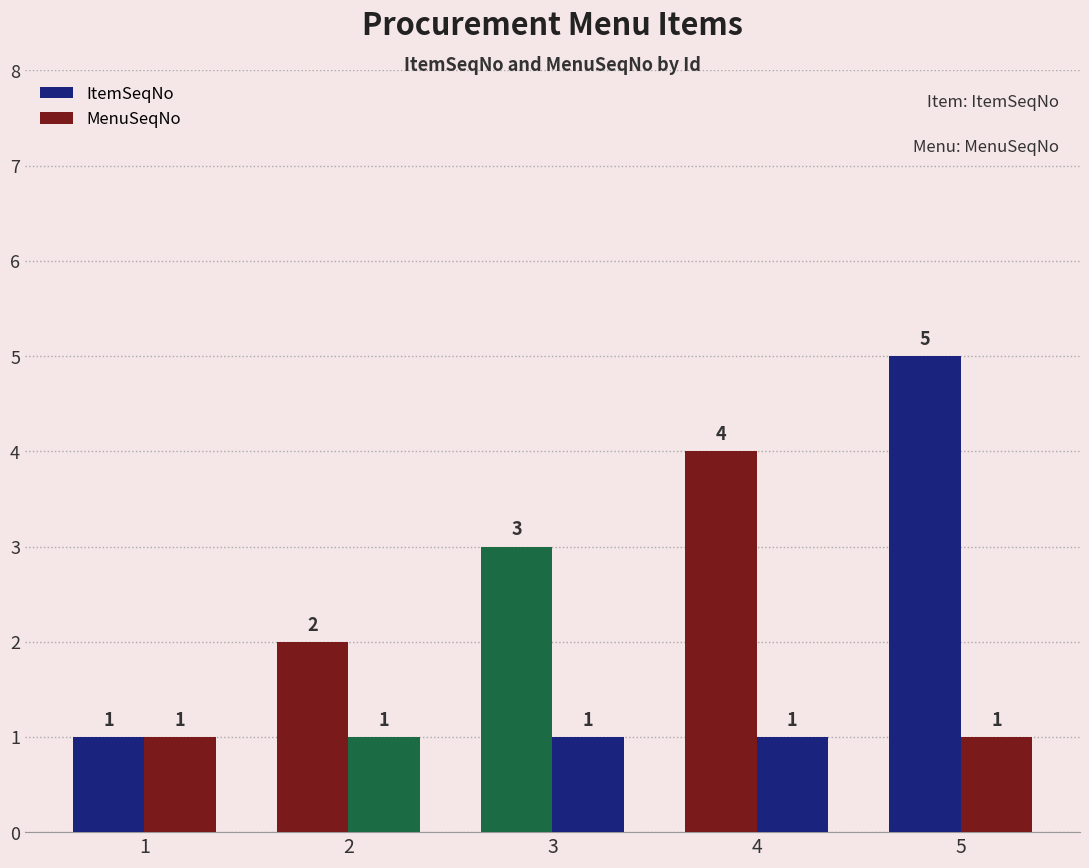

What is the sum of all ItemSeqNo values?

15